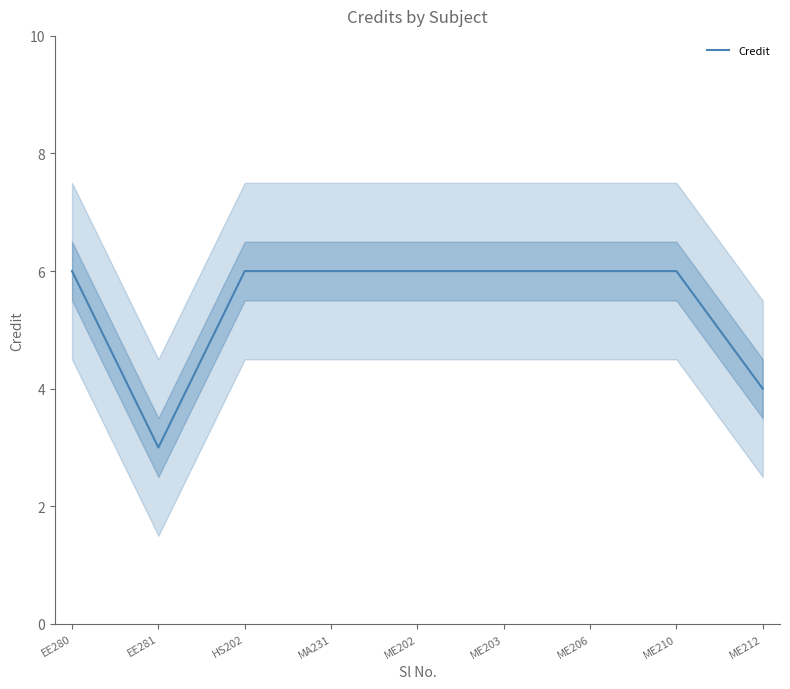

Which has a higher value, HS202 or EE281?

HS202